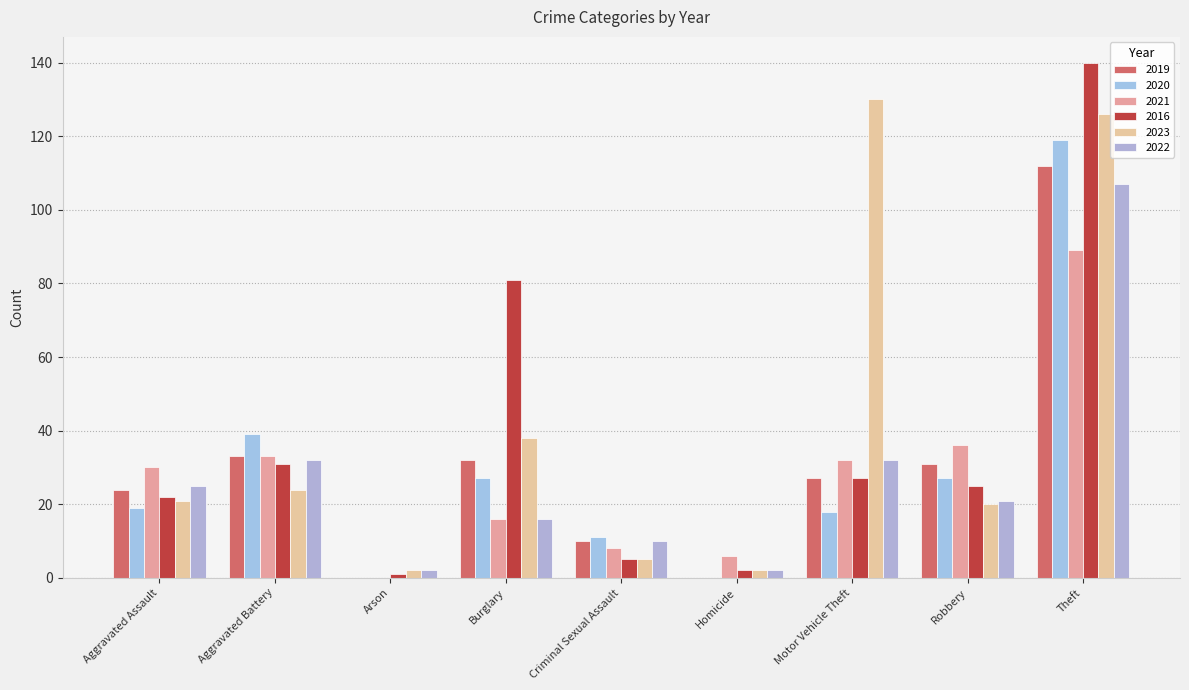

At which label does 2021 first exceed 30?

Aggravated Battery